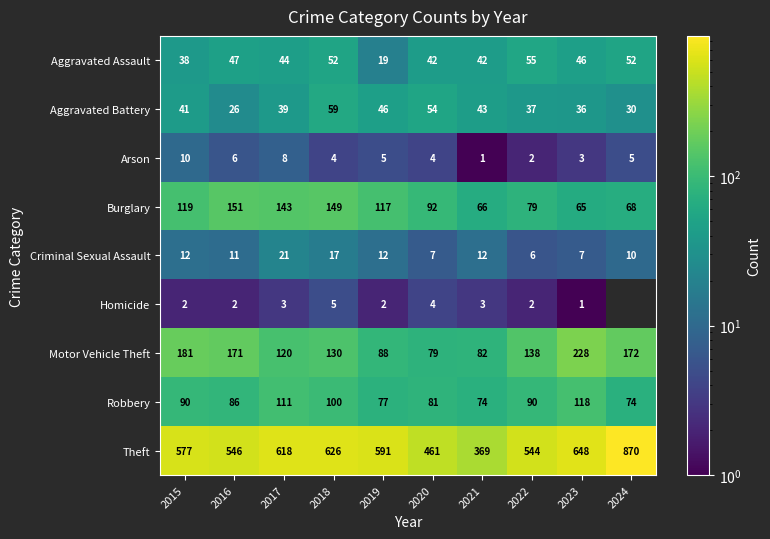

What is the greatest value displayed?

870.0